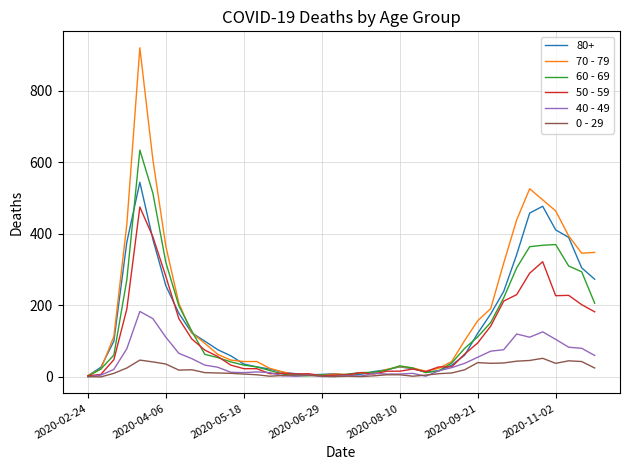

List the series in order of their peak value, lowest first.

0 - 29, 40 - 49, 50 - 59, 80+, 60 - 69, 70 - 79